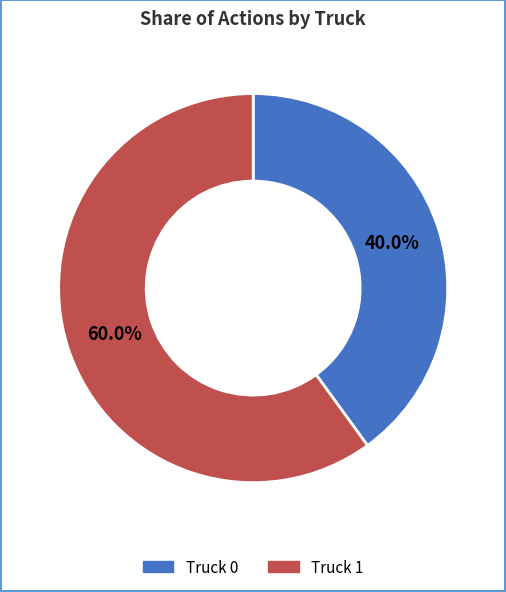

Count the number of slices in the pie.

2